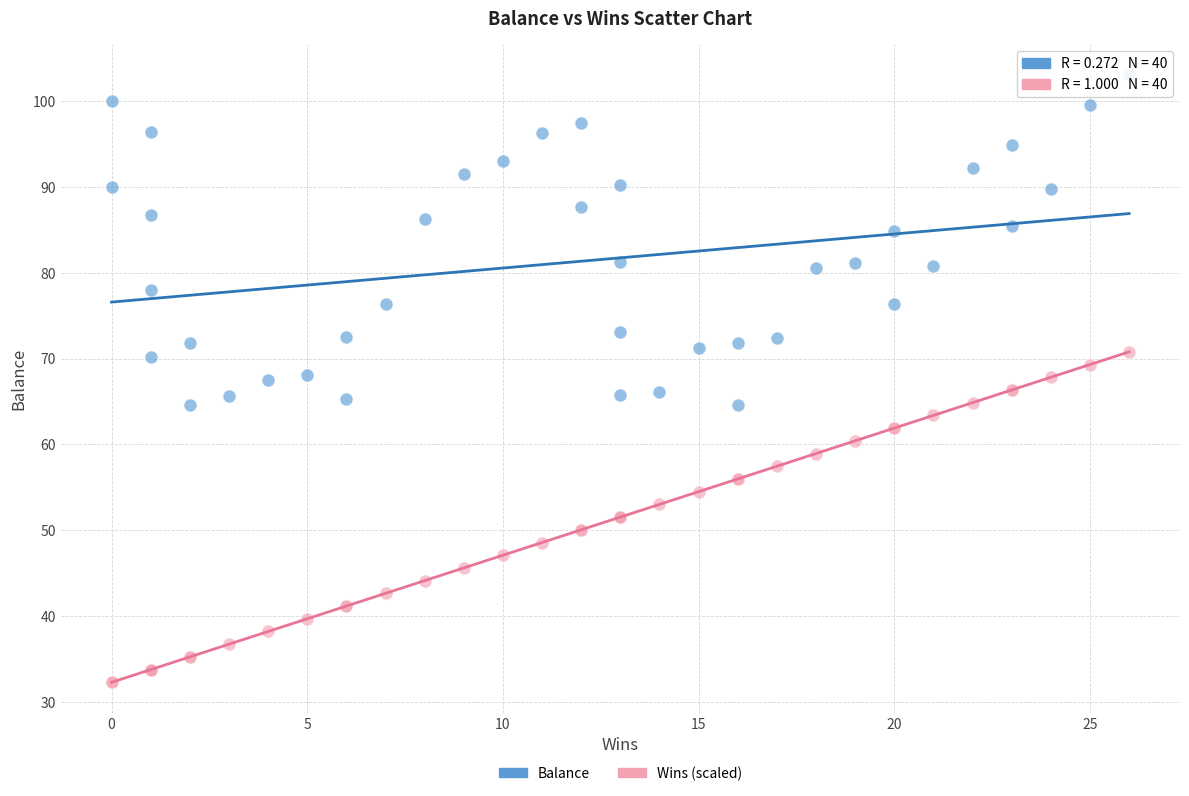

What are all the series names shown in the legend?

Balance, Wins (scaled)